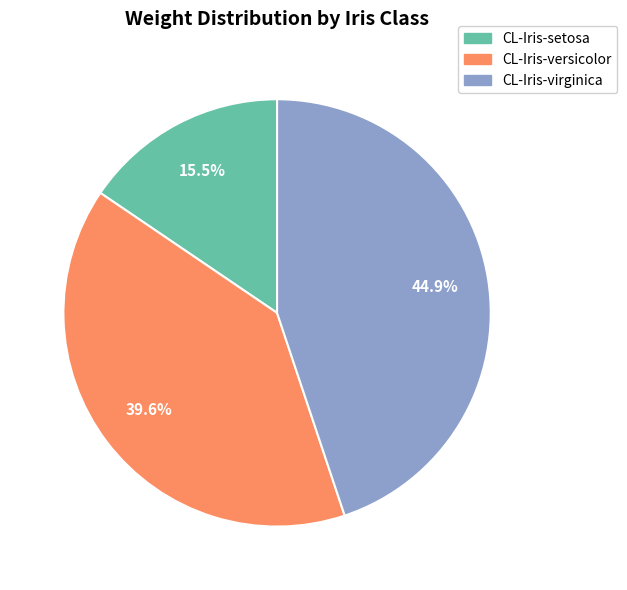

Which has a higher value, CL-Iris-virginica or CL-Iris-versicolor?

CL-Iris-virginica